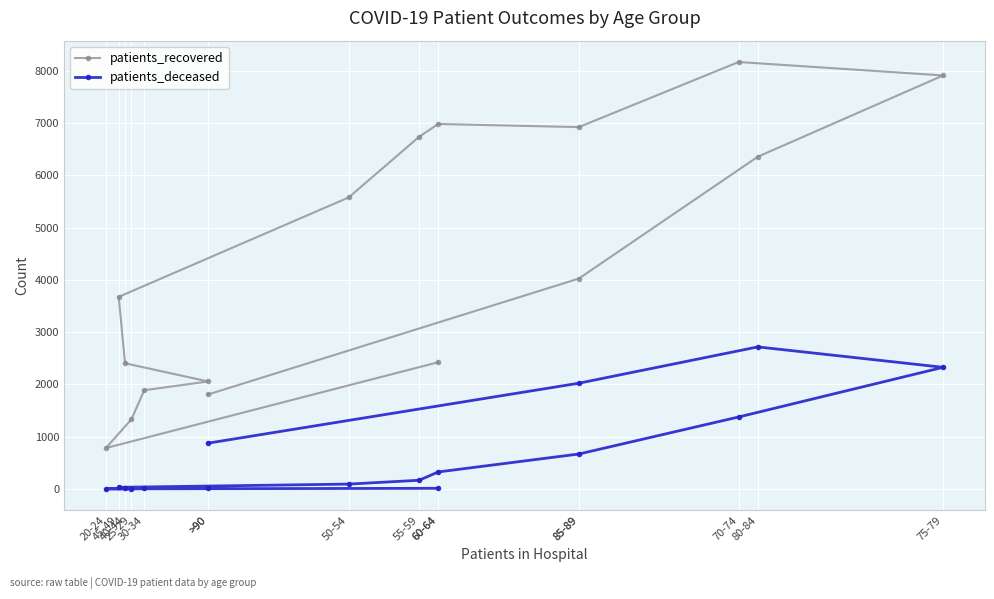

What is the lowest value of the patients_recovered series?

783